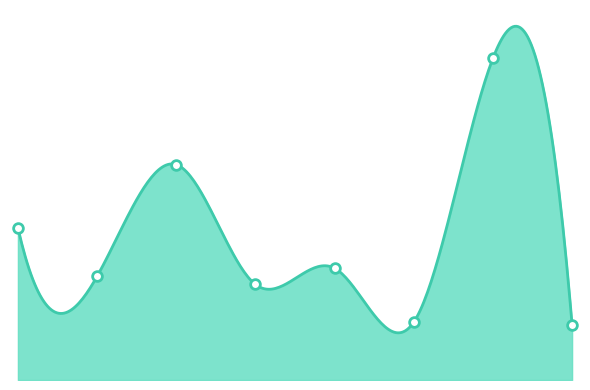

What is the label of the 3rd point from the left?

2016-05-16